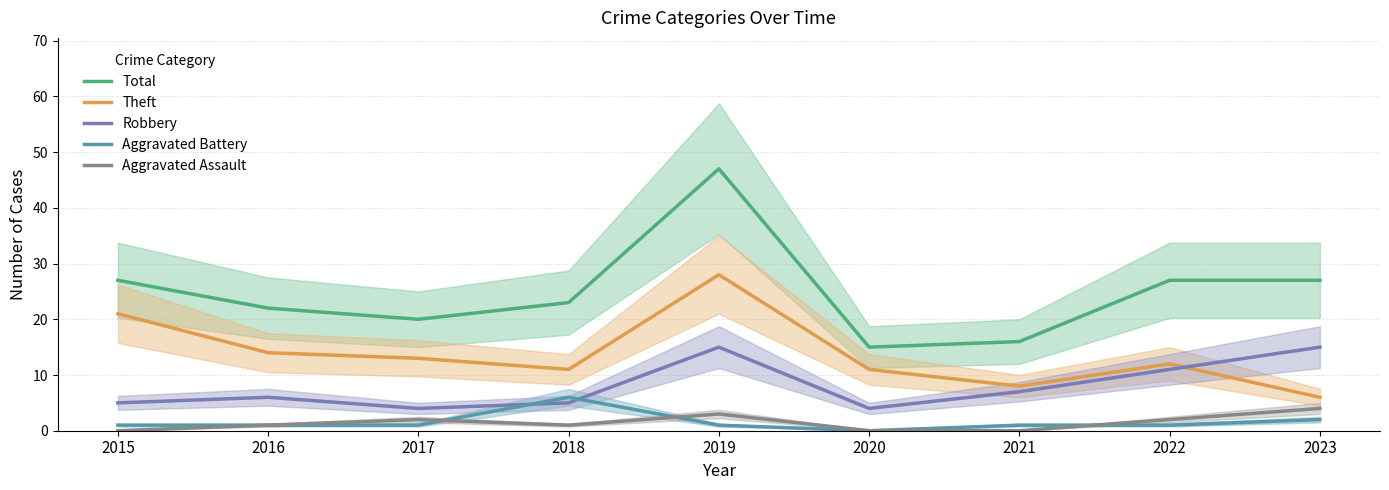

Where is the first local minimum for Total?

2017